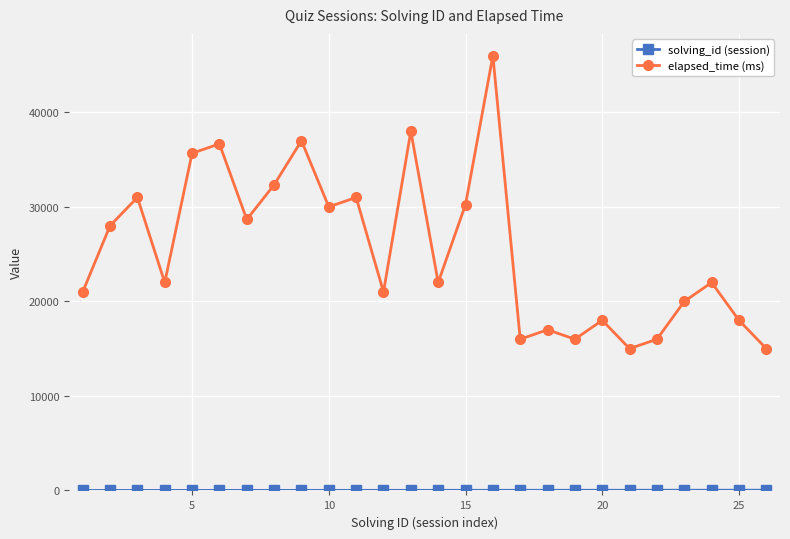

Which series has the widest spread of values?

elapsed_time (ms)